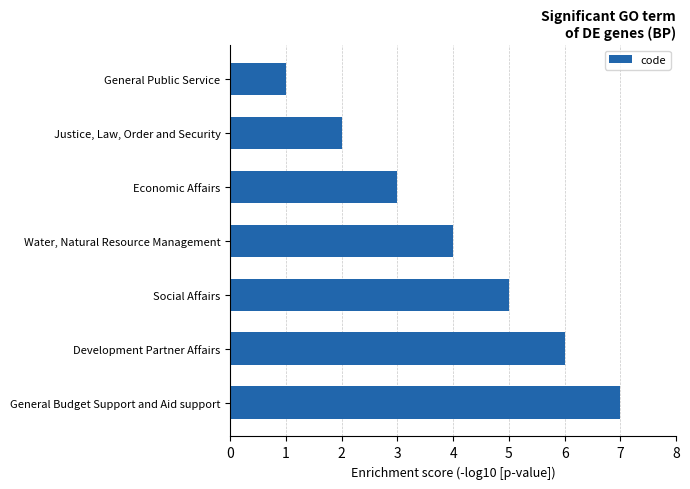

What is the difference between the maximum and minimum values?

6